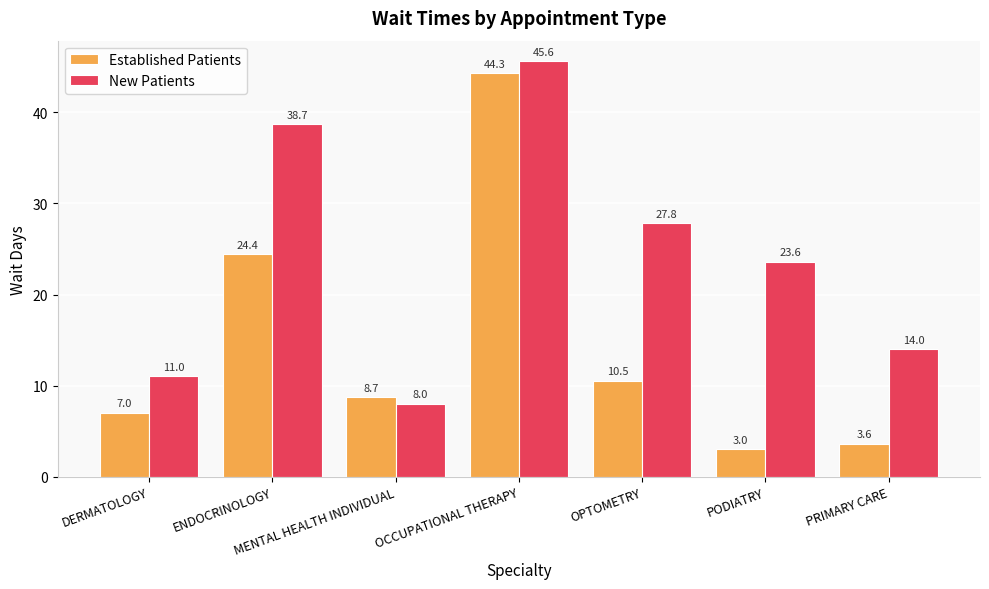

How many bars are there in each group?

2